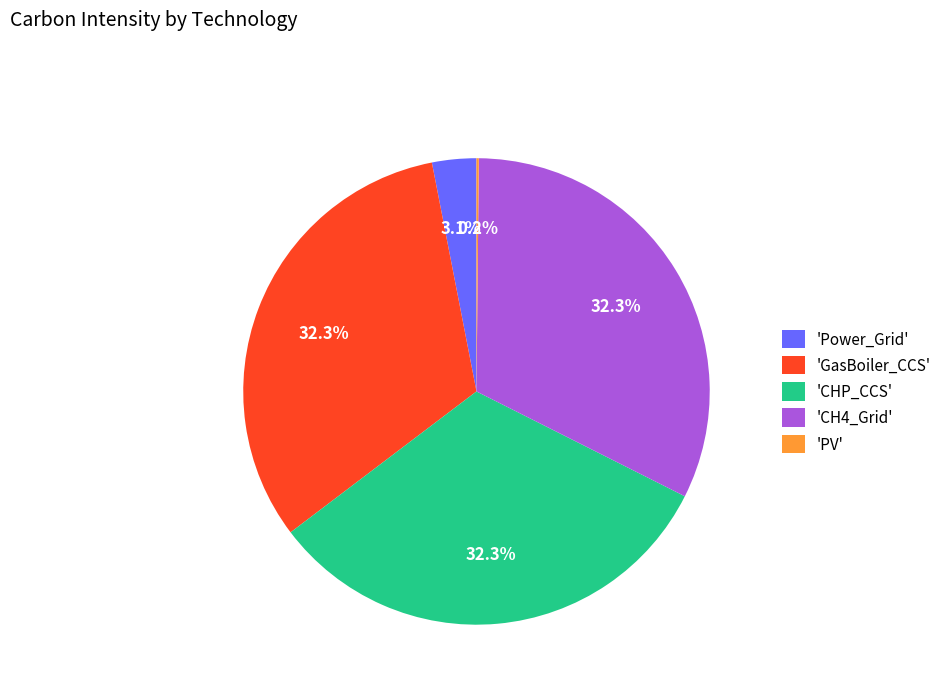

What is the ratio of the value at 'GasBoiler_CCS' to the value at 'CH4_Grid'?

1.0